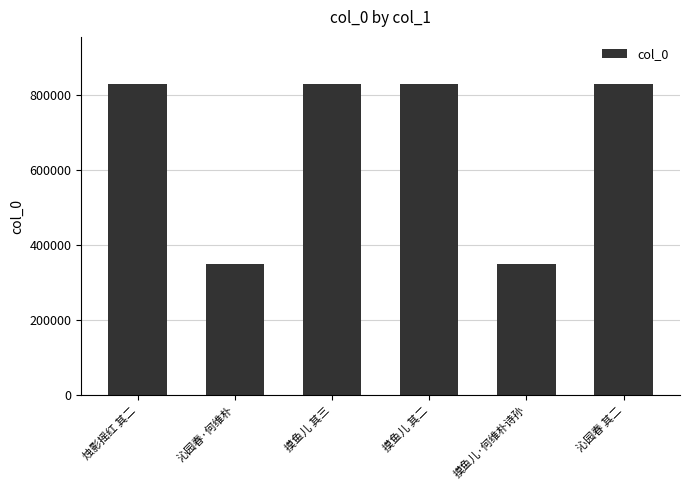

Is it true that the value at 摸鱼儿 其二 is 327605?

False